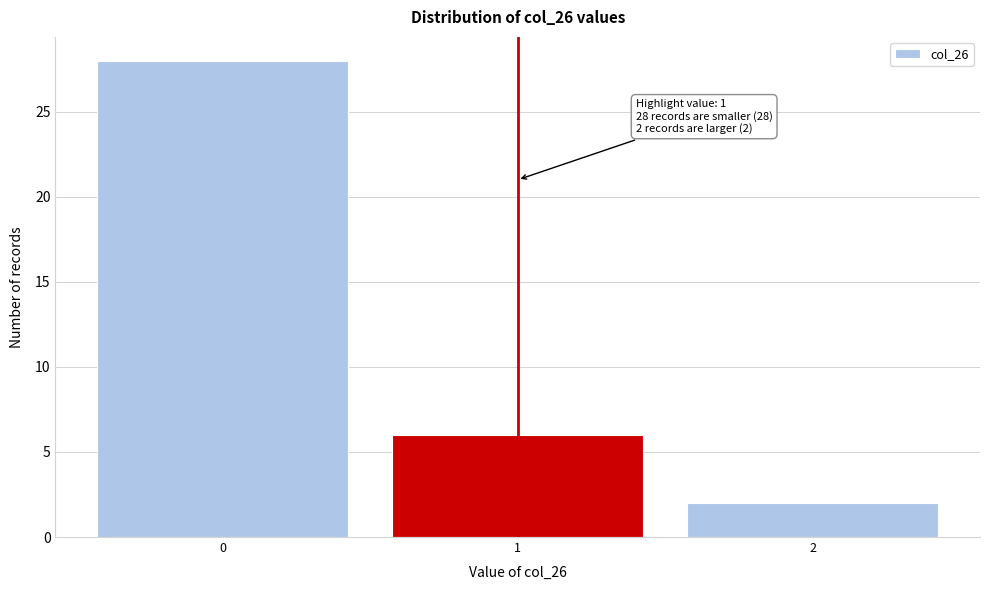

Which range on the x-axis has the tallest bar?

-0.5 to 0.5